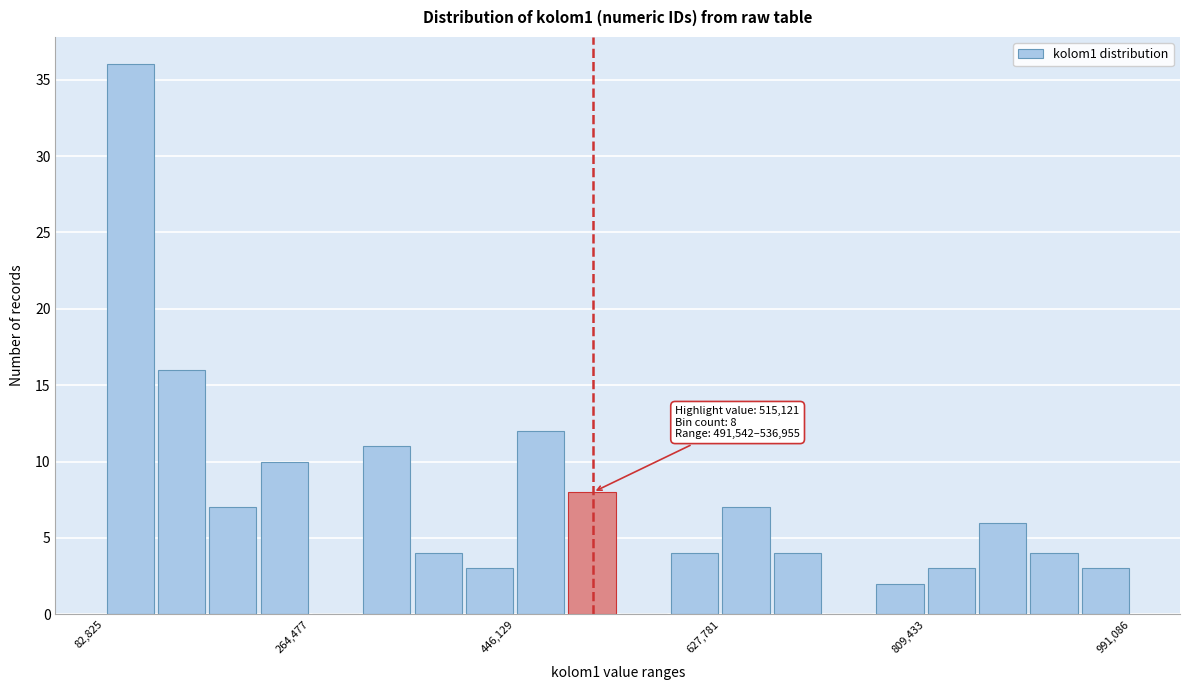

Around what value on the x-axis is the tallest bar? Give the approximate position of its centre, as read against the axis.

100000